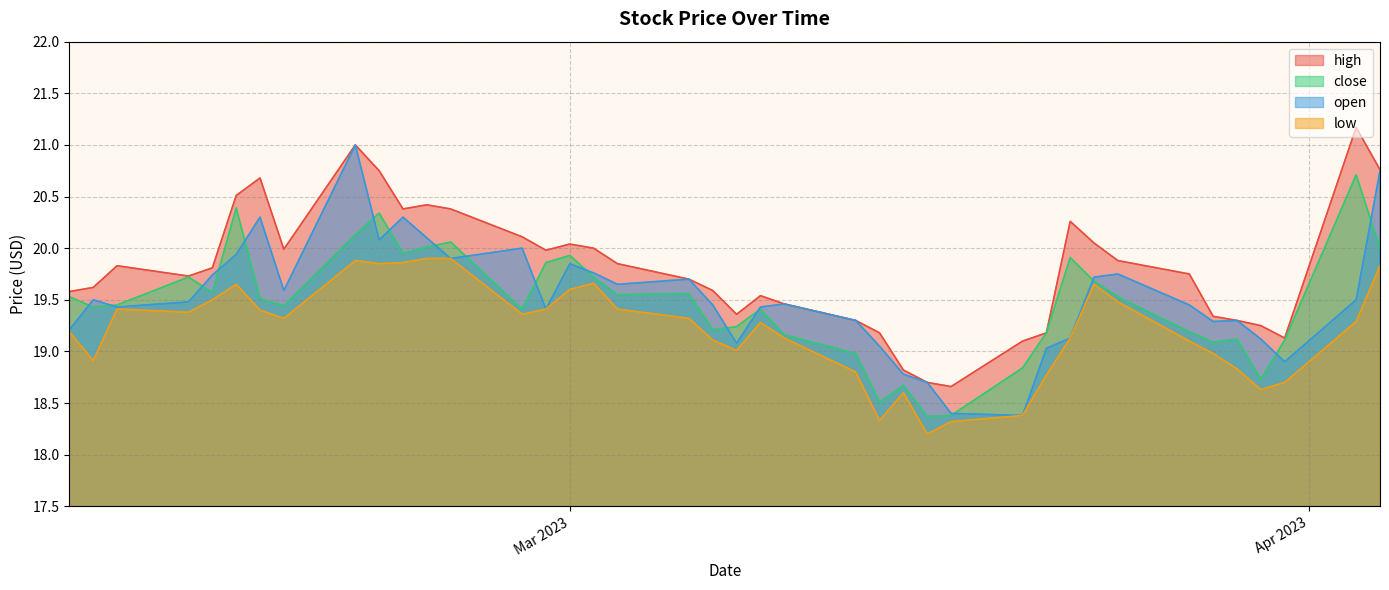

At which category is the sum across all series the highest?

2023-02-20